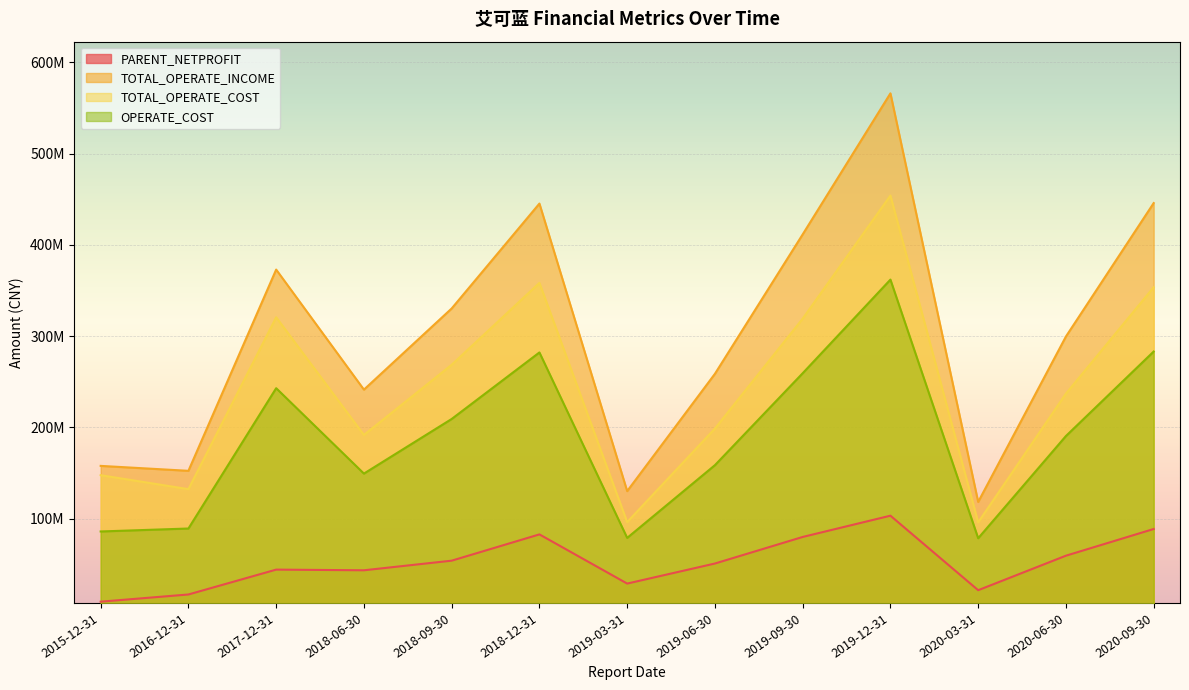

What is the lowest value of the OPERATE_COST series?

78668214.3